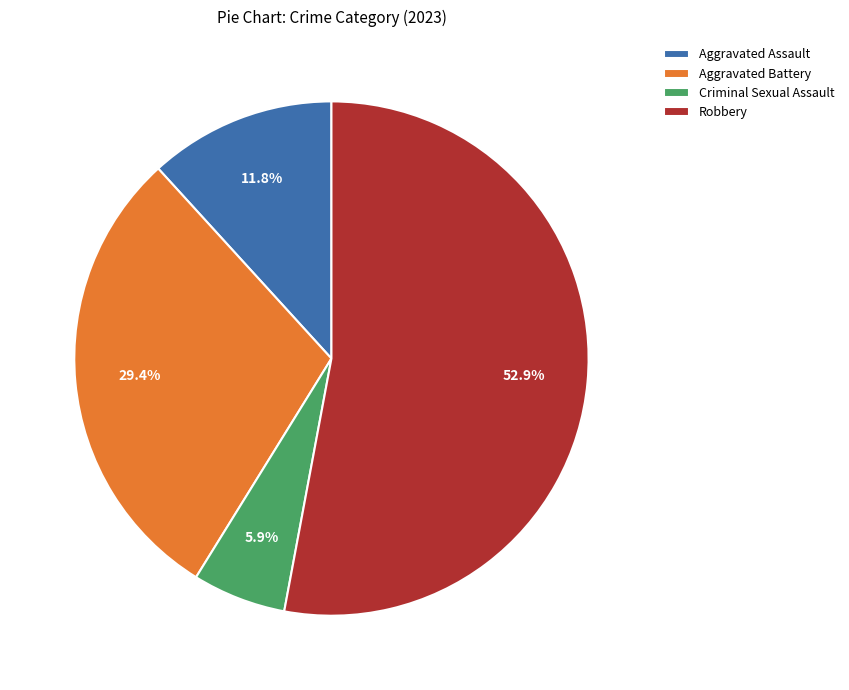

Does Robbery account for over 50% of the chart?

Yes